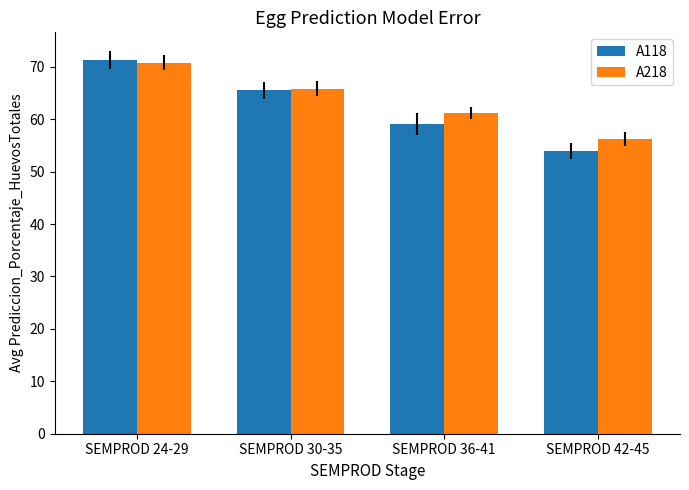

Reading left to right, what are all the values shown in this chart?

A118: 71.3	65.5	59.1	54.0
A218: 70.8	65.8	61.2	56.3